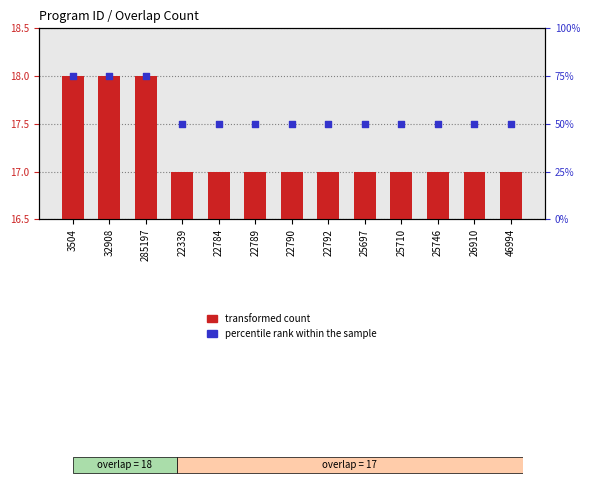

Which series reaches the maximum Y coordinate?

percentile rank within the sample